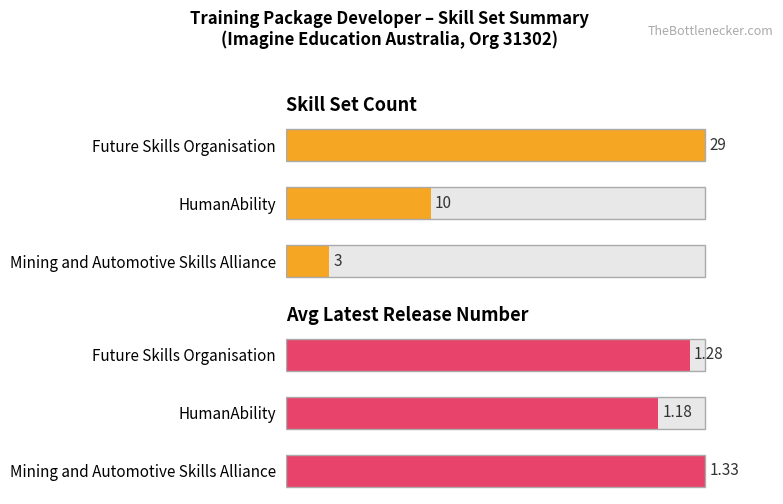

True or false: Skill Set Count has a value of 17.9 at Mining and Automotive Skills Alliance.

False